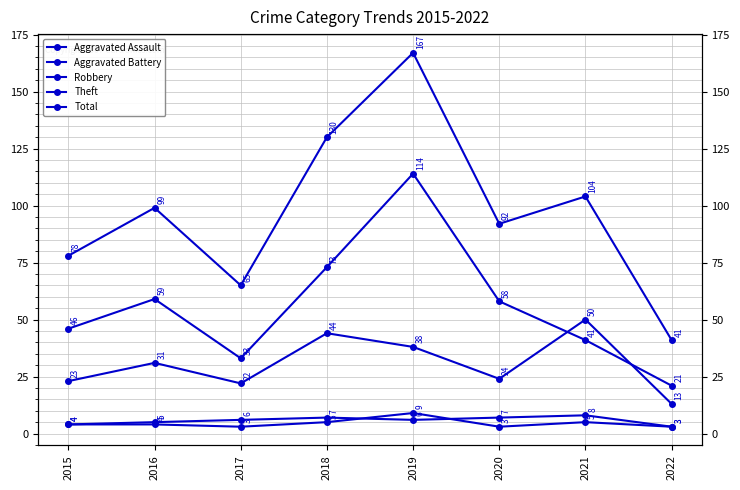

How many lines are shown in the chart?

5